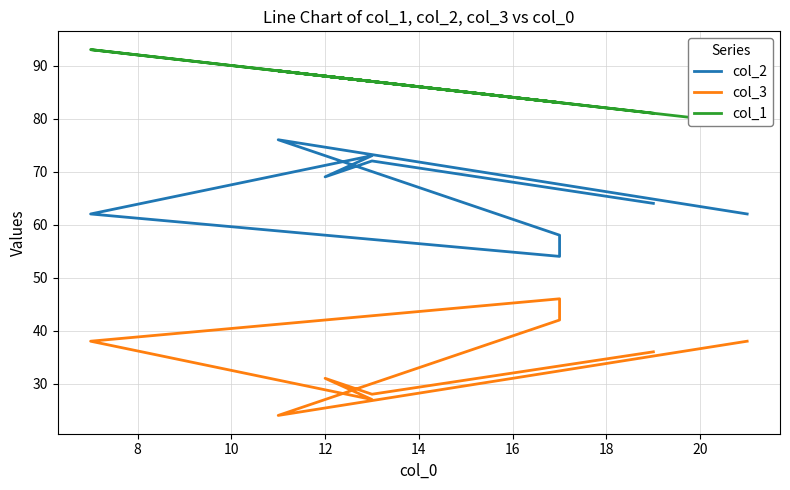

What is the difference between the maximum and minimum values in the col_3 series?

22